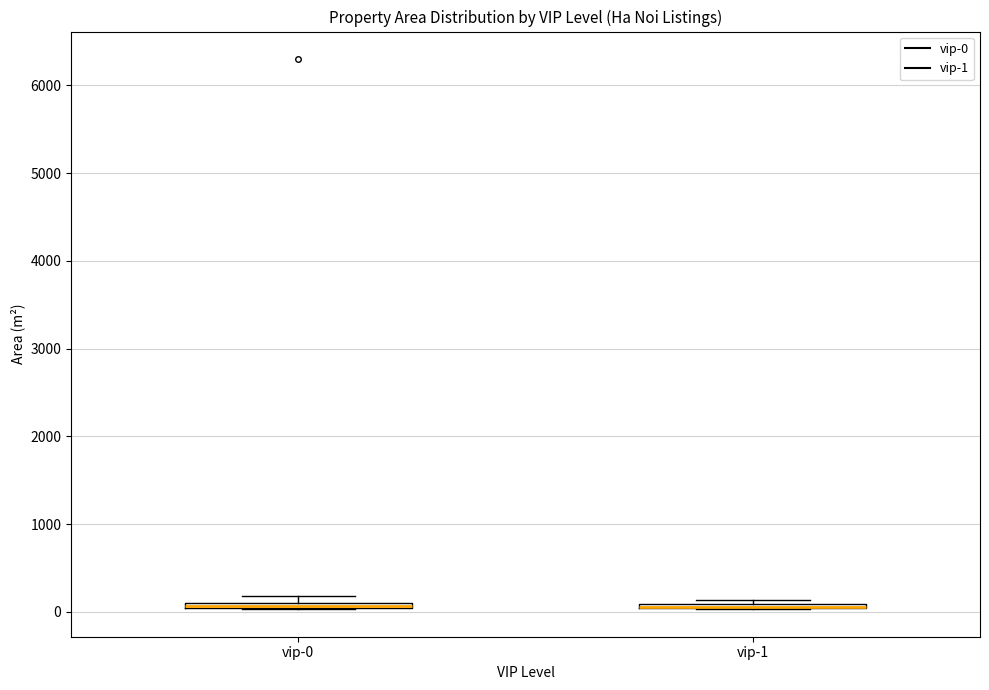

Where is the upper edge of the box for vip-1 on the y-axis? The values are not printed on the chart, so give them approximately, as read against the axis.

100